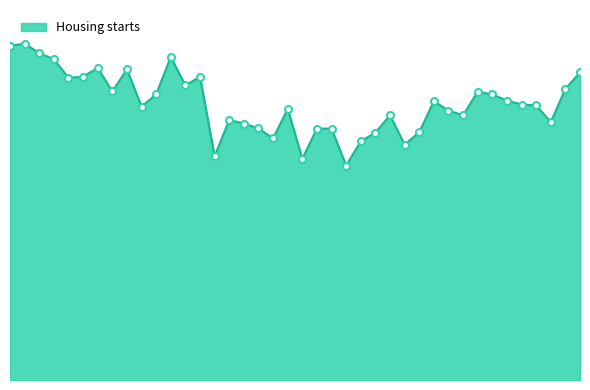

How many interior local valleys (lower than both neighbors) does the data have?

11